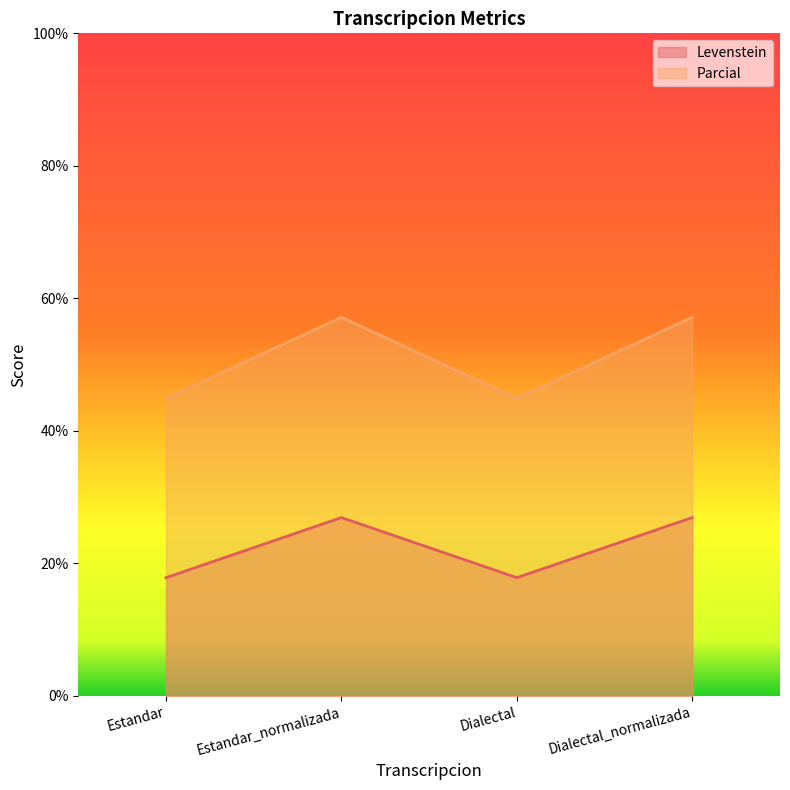

Count the number of data series in this chart.

2